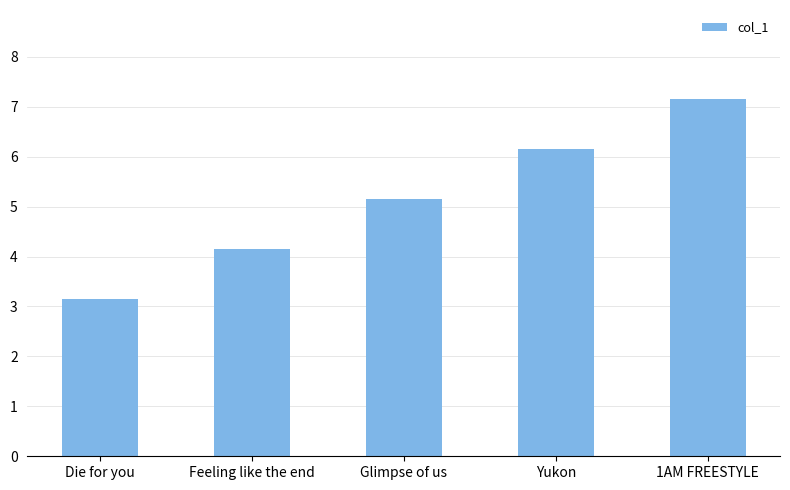

Are the bars grouped side by side (vs. stacked)?

No